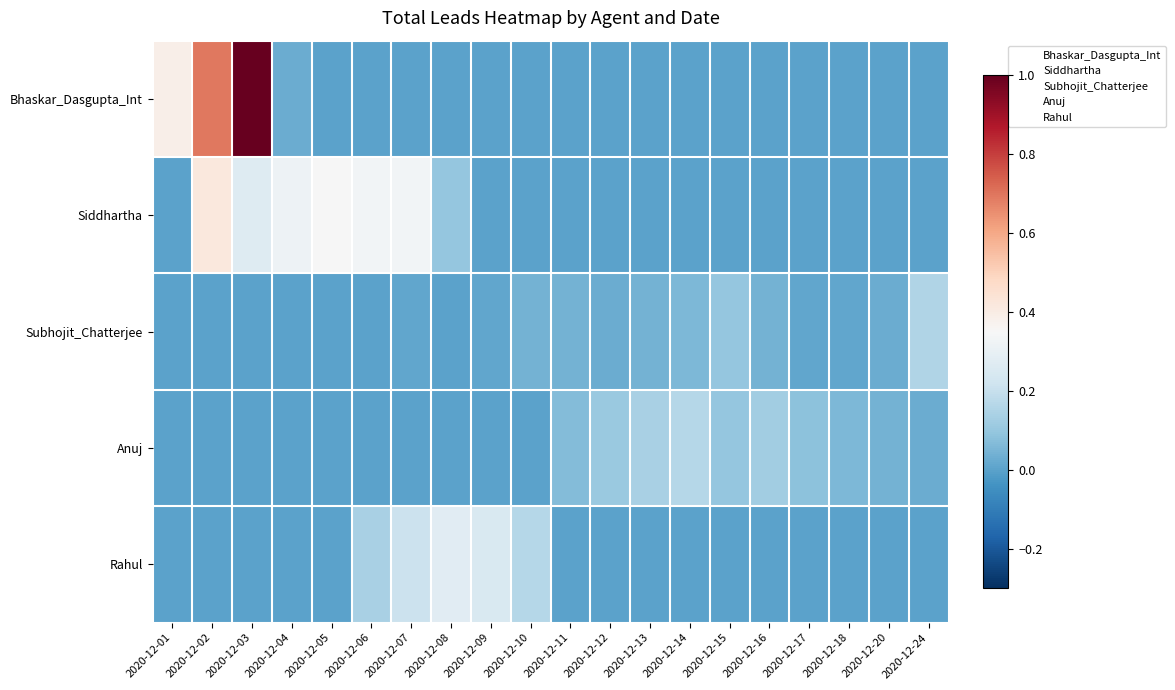

Reading left to right, transcribe all the data shown in this chart.

Bhaskar_Dasgupta_Int: 2020-12-01=0.4	2020-12-02=0.7	2020-12-03=1.0	2020-12-04=0.0	2020-12-05=0.0	2020-12-06=0.0	2020-12-07=0.0	2020-12-08=0.0	2020-12-09=0.0	2020-12-10=0.0	2020-12-11=0.0	2020-12-12=0.0	2020-12-13=0.0	2020-12-14=0.0	2020-12-15=0.0	2020-12-16=0.0	2020-12-17=0.0	2020-12-18=0.0	2020-12-20=0.0	2020-12-24=0.0
Siddhartha: 2020-12-01=0.0	2020-12-02=0.4	2020-12-03=0.3	2020-12-04=0.3	2020-12-05=0.3	2020-12-06=0.3	2020-12-07=0.3	2020-12-08=0.1	2020-12-09=0.0	2020-12-10=0.0	2020-12-11=0.0	2020-12-12=0.0	2020-12-13=0.0	2020-12-14=0.0	2020-12-15=0.0	2020-12-16=0.0	2020-12-17=0.0	2020-12-18=0.0	2020-12-20=0.0	2020-12-24=0.0
Subhojit_Chatterjee: 2020-12-01=0.0	2020-12-02=0.0	2020-12-03=0.0	2020-12-04=0.0	2020-12-05=0.0	2020-12-06=0.0	2020-12-07=0.0	2020-12-08=0.0	2020-12-09=0.0	2020-12-10=0.0	2020-12-11=0.0	2020-12-12=0.0	2020-12-13=0.0	2020-12-14=0.1	2020-12-15=0.1	2020-12-16=0.0	2020-12-17=0.0	2020-12-18=0.0	2020-12-20=0.0	2020-12-24=0.2
Anuj: 2020-12-01=0.0	2020-12-02=0.0	2020-12-03=0.0	2020-12-04=0.0	2020-12-05=0.0	2020-12-06=0.0	2020-12-07=0.0	2020-12-08=0.0	2020-12-09=0.0	2020-12-10=0.0	2020-12-11=0.1	2020-12-12=0.1	2020-12-13=0.1	2020-12-14=0.2	2020-12-15=0.1	2020-12-16=0.1	2020-12-17=0.1	2020-12-18=0.1	2020-12-20=0.0	2020-12-24=0.0
Rahul: 2020-12-01=0.0	2020-12-02=0.0	2020-12-03=0.0	2020-12-04=0.0	2020-12-05=0.0	2020-12-06=0.1	2020-12-07=0.2	2020-12-08=0.3	2020-12-09=0.2	2020-12-10=0.2	2020-12-11=0.0	2020-12-12=0.0	2020-12-13=0.0	2020-12-14=0.0	2020-12-15=0.0	2020-12-16=0.0	2020-12-17=0.0	2020-12-18=0.0	2020-12-20=0.0	2020-12-24=0.0